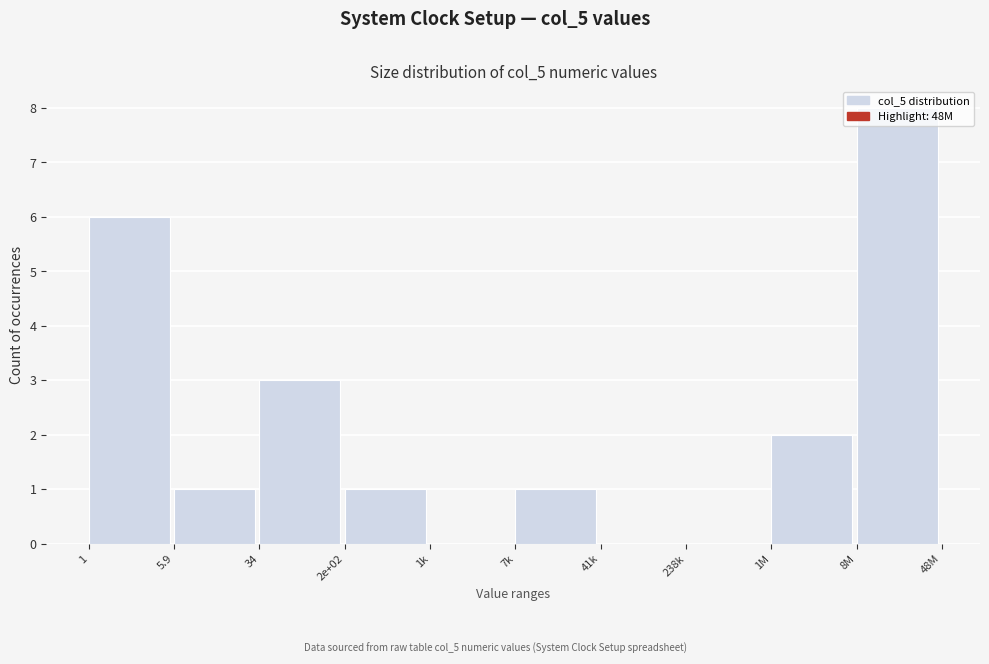

What is the sum of all values?

22